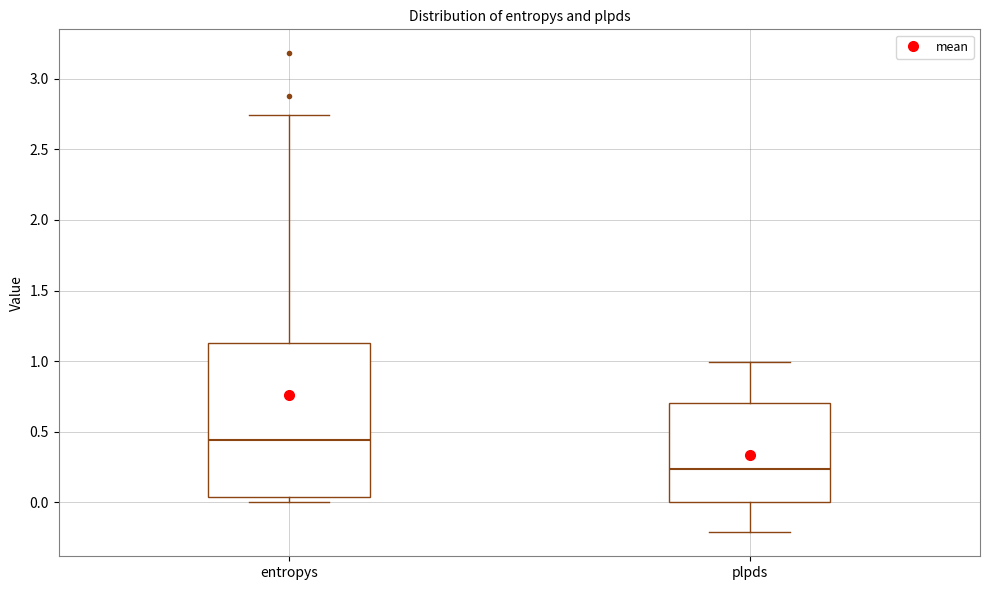

Which box has the highest median line?

entropys